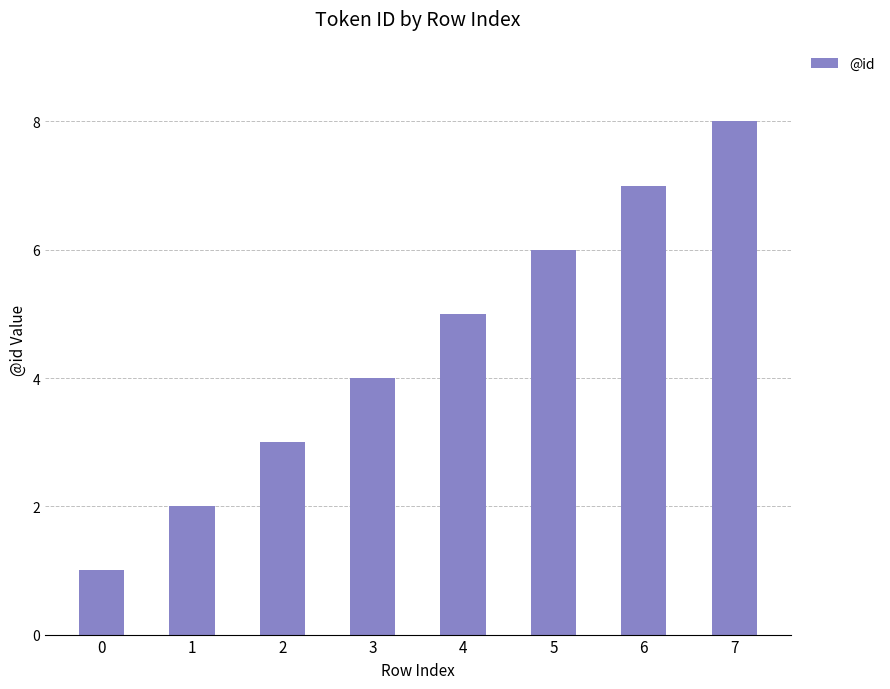

How many data points are less than 5?

4